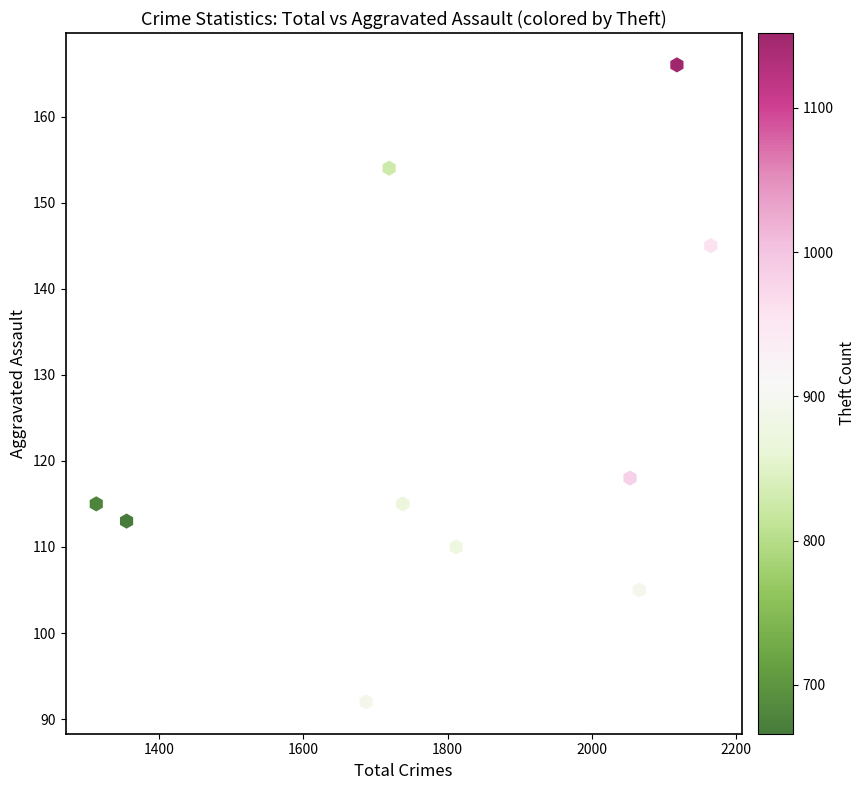

What is the range of X values (max minus min)?

852